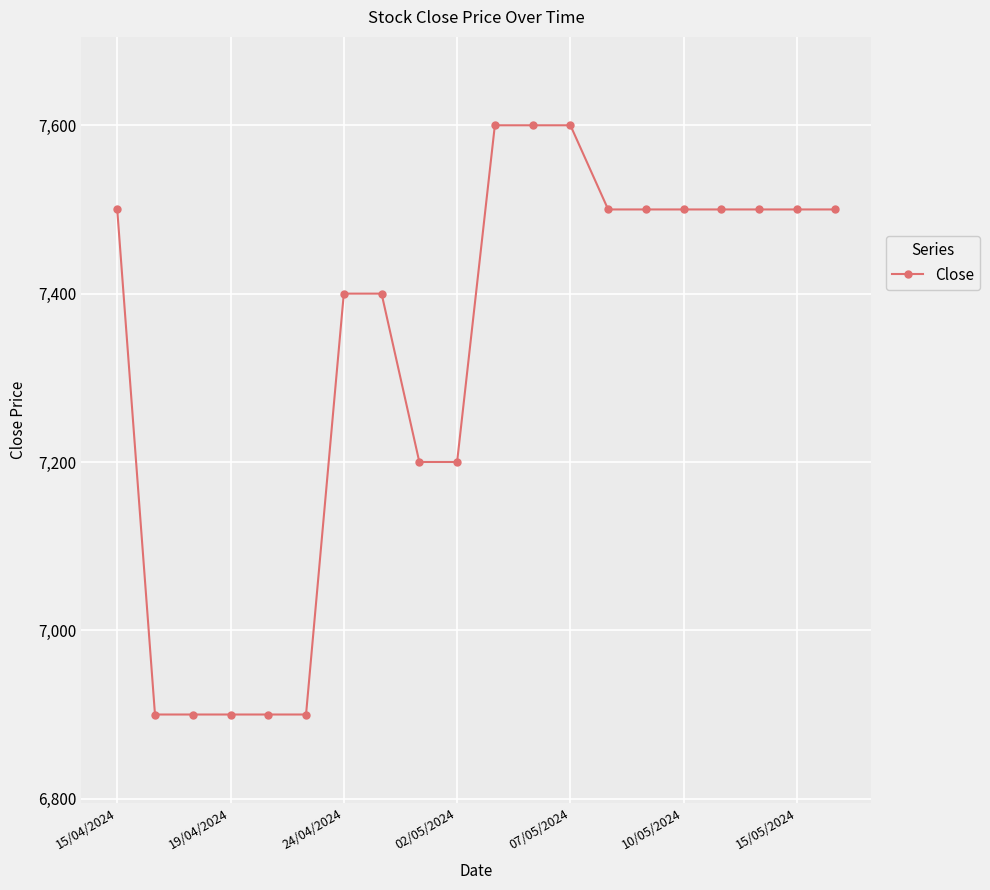

What is the greatest value displayed?

7600